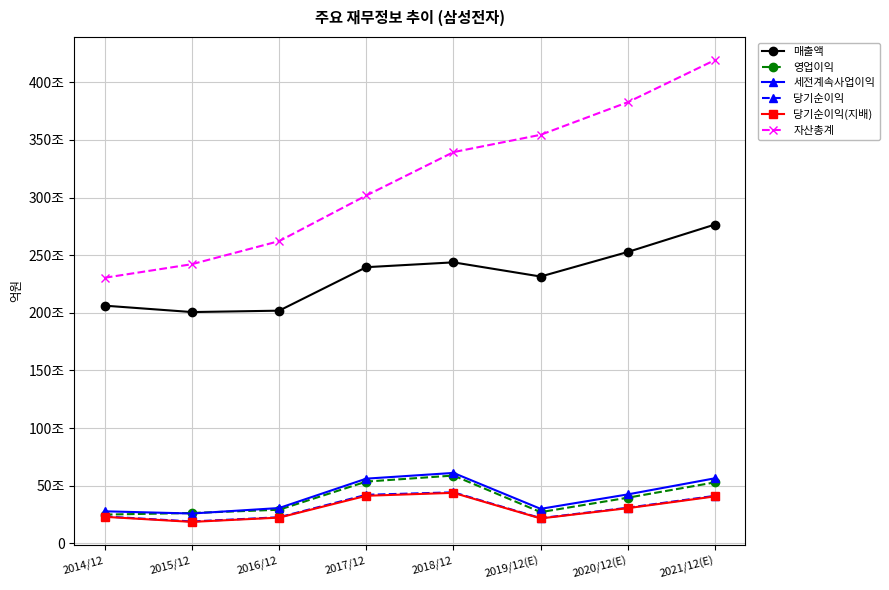

What position from the left is 2015/12?

2